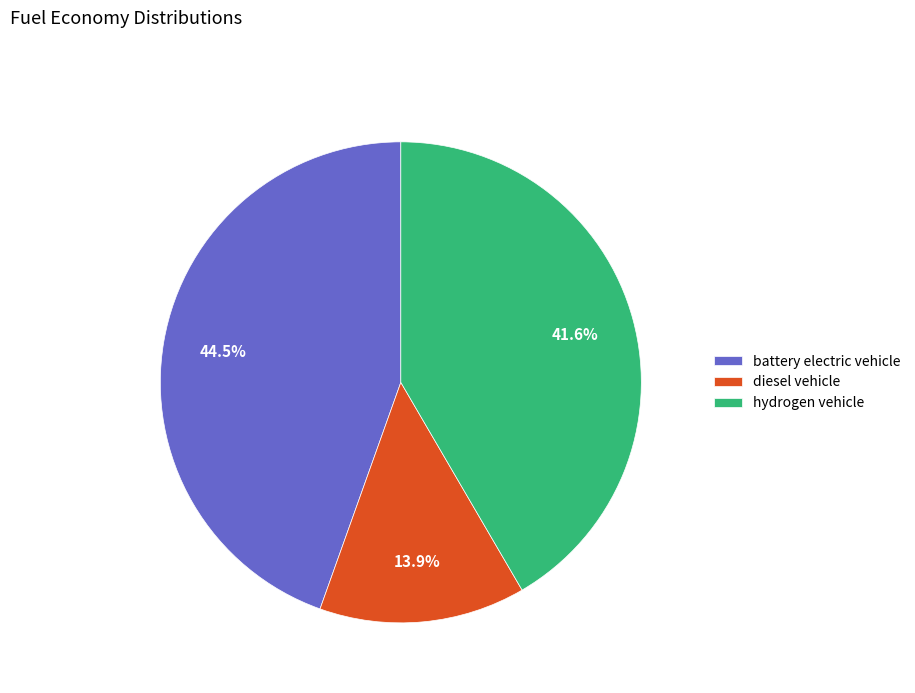

The diesel vehicle slice represents 14% of the pie. True or false?

True